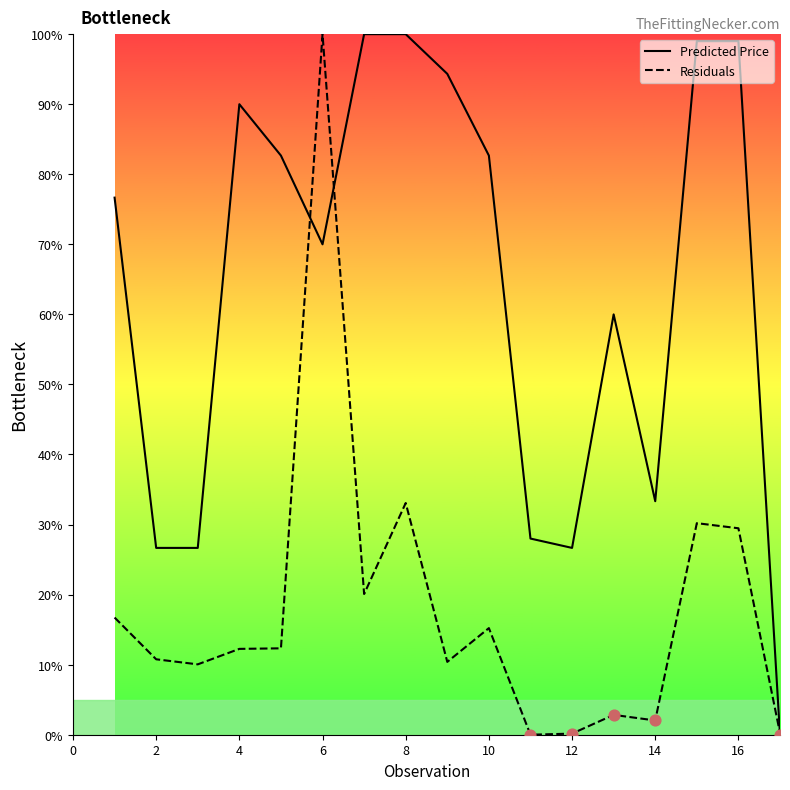

At how many categories does at least one series exceed 85?

7